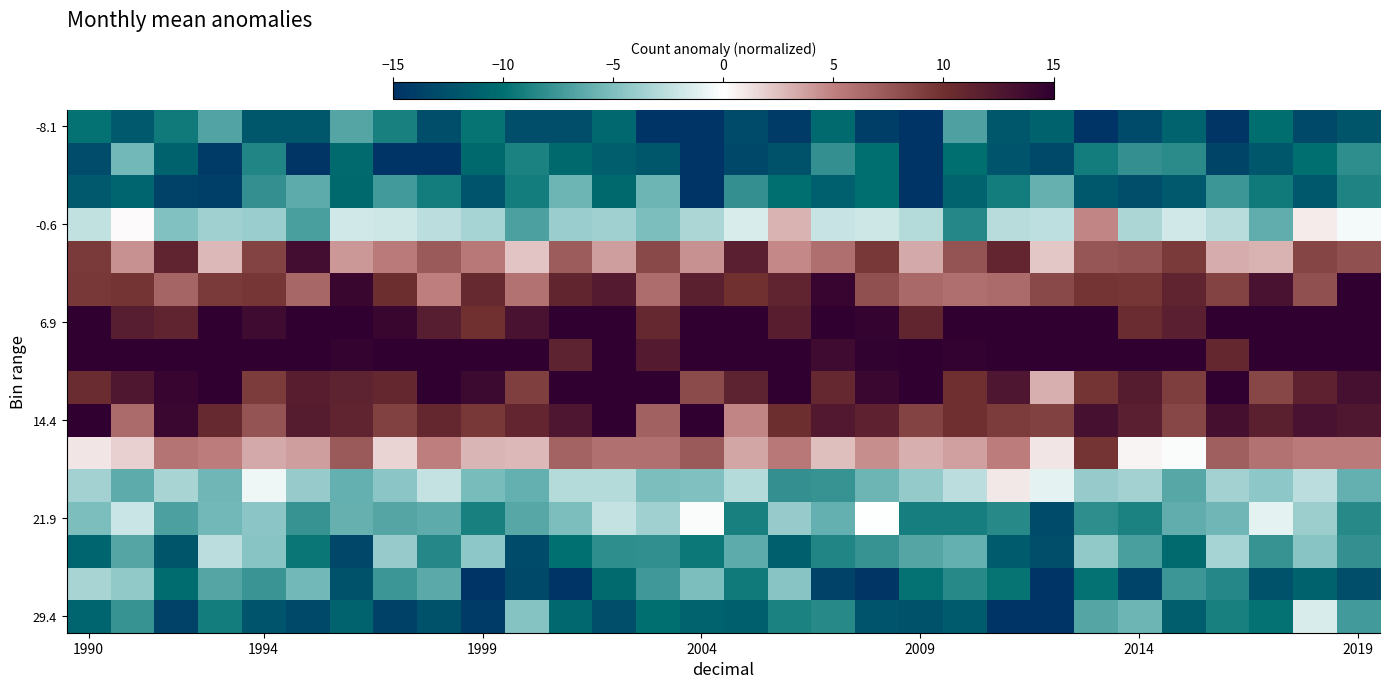

At which category is the sum across all series the highest?

2019